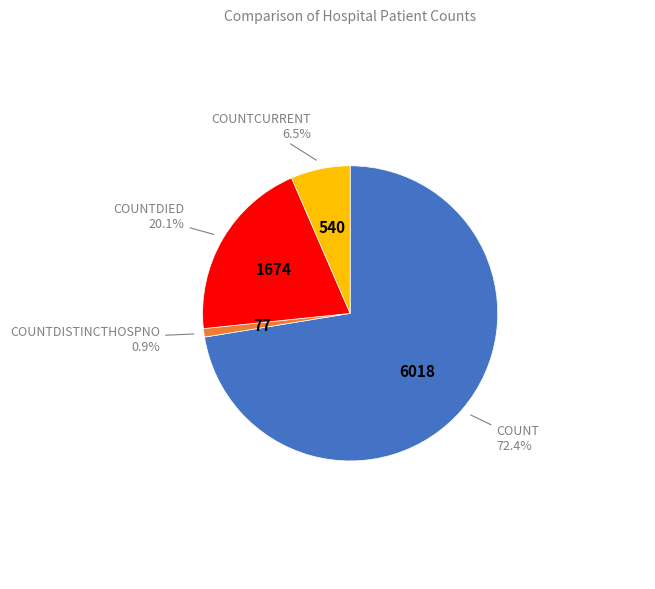

Is there a majority slice in this chart?

Yes